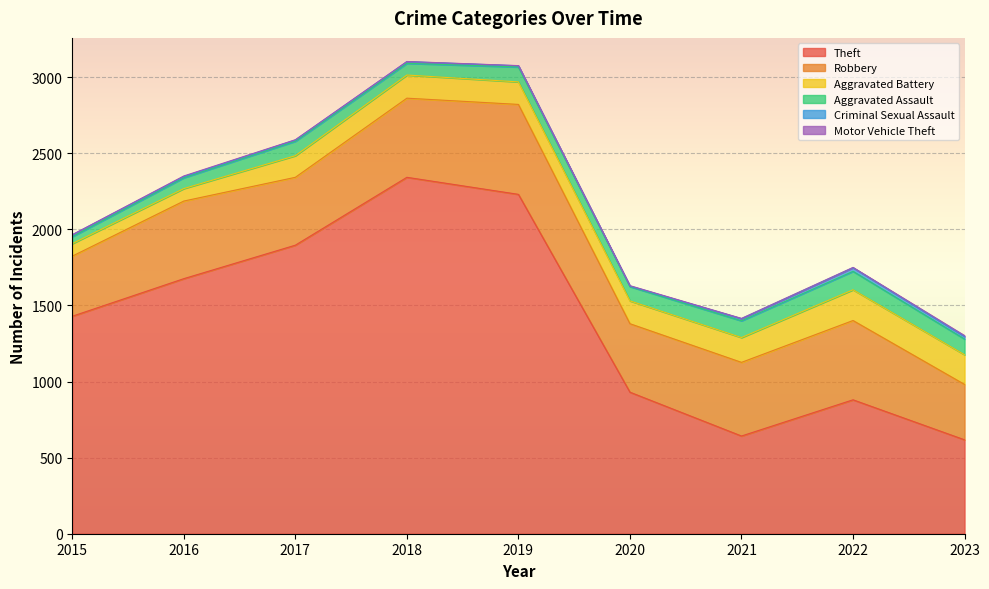

The Theft series shows 2203 at 2016. True or false?

False